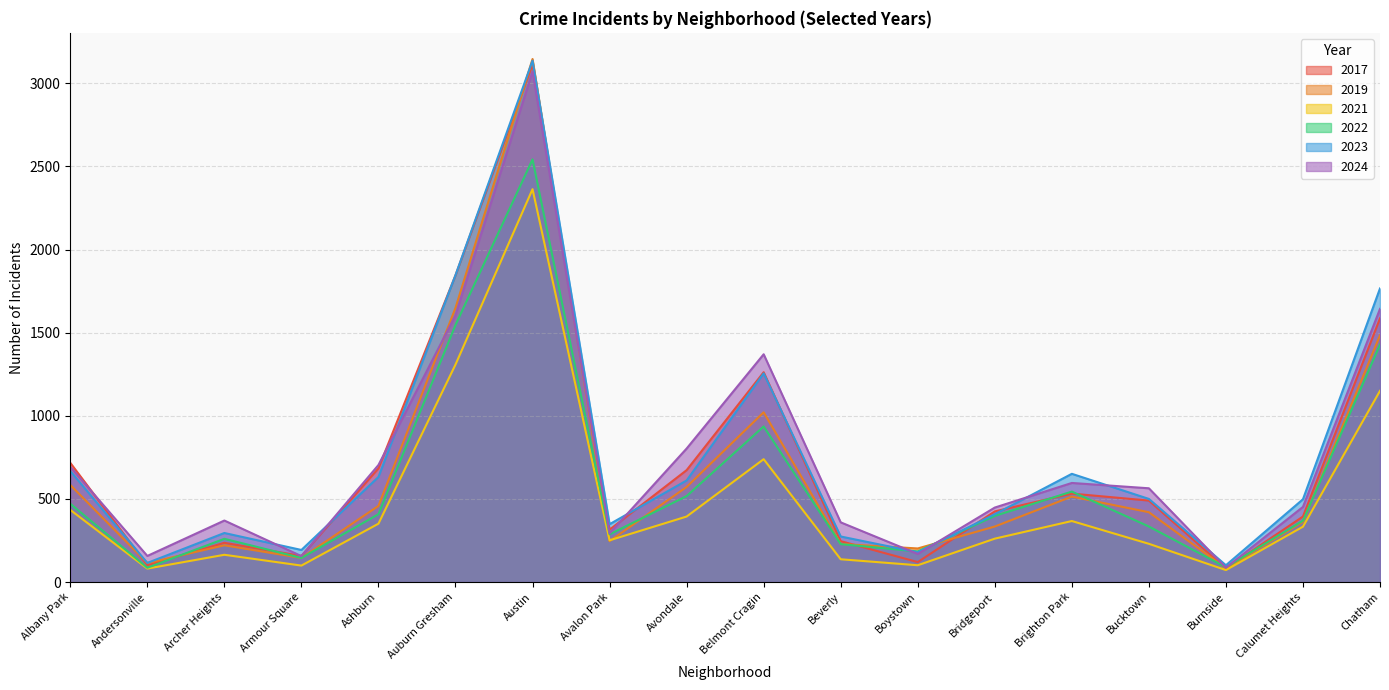

How many values in the 2022 series exceed 398?

8